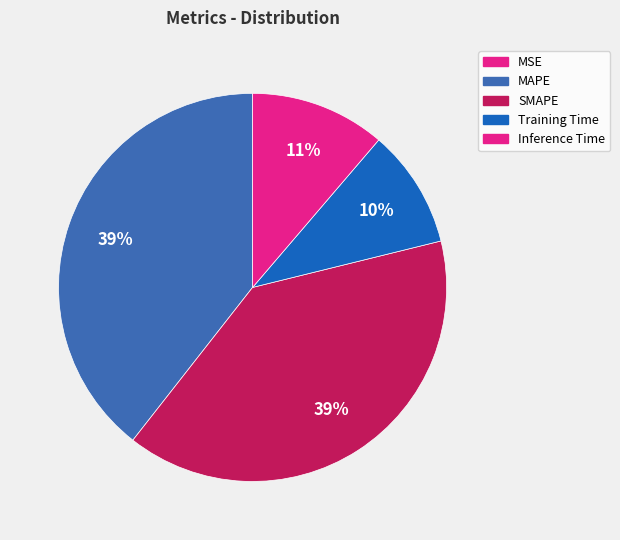

How many slices are in this pie chart?

5